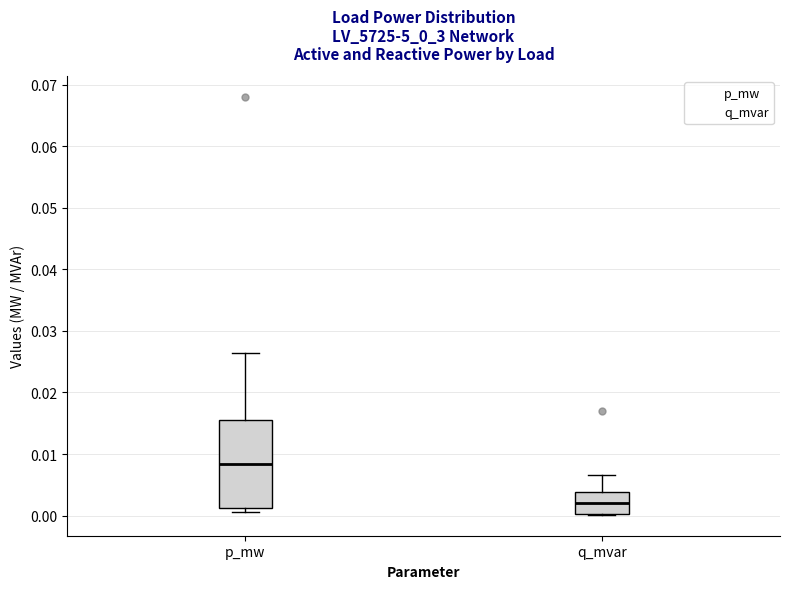

Which box's median line is the highest?

p_mw